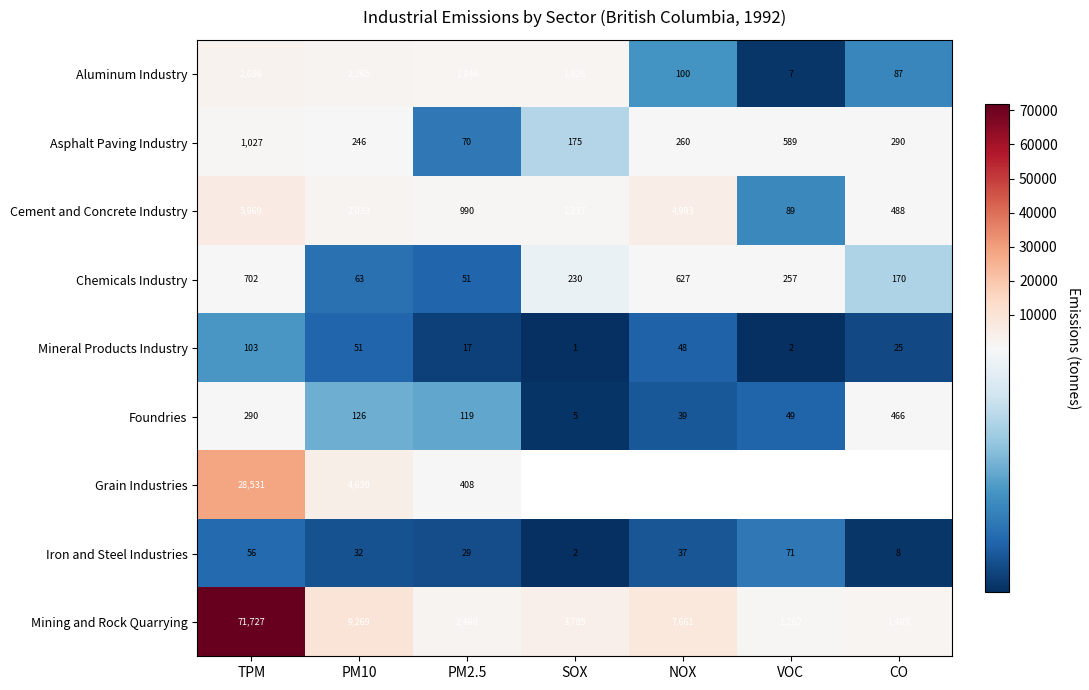

Is the value of Asphalt Paving Industry at CO greater than the value of Chemicals Industry at NOX?

No